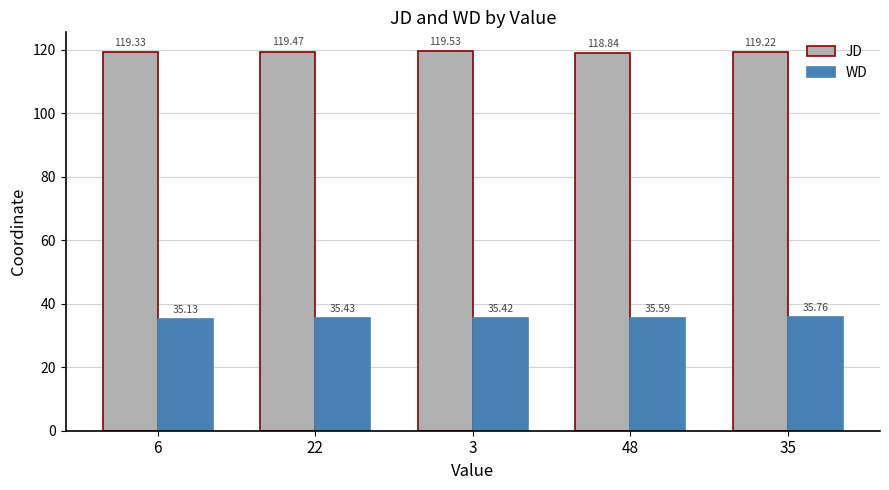

At 22, list the series in order from largest to smallest.

JD, WD